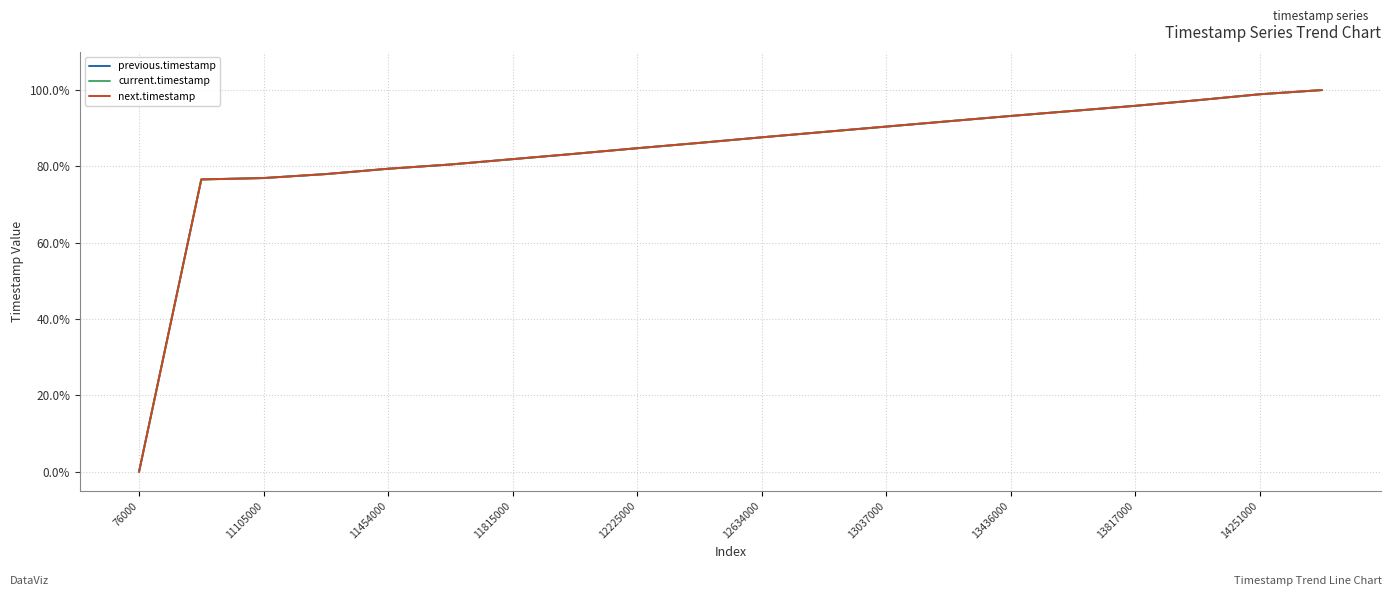

At which category is the sum across all series the highest?

19